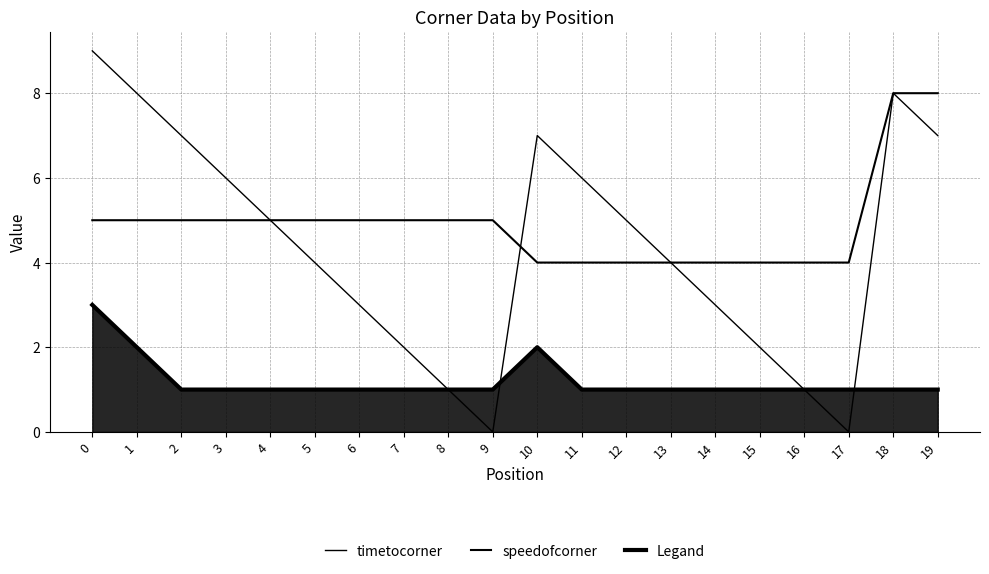

What is the highest value of the speedofcorner series?

8